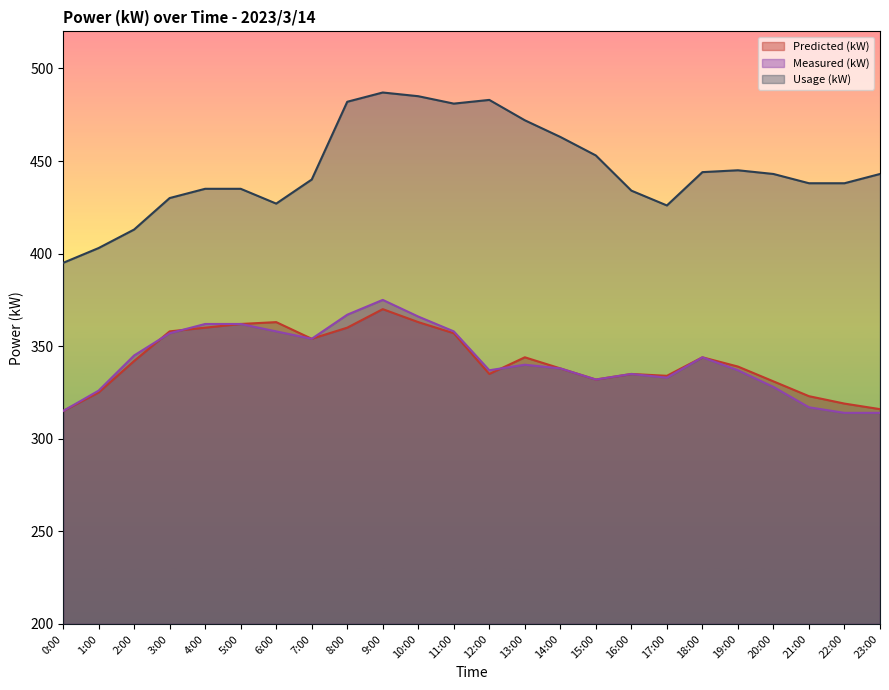

How many lines are shown in the chart?

3